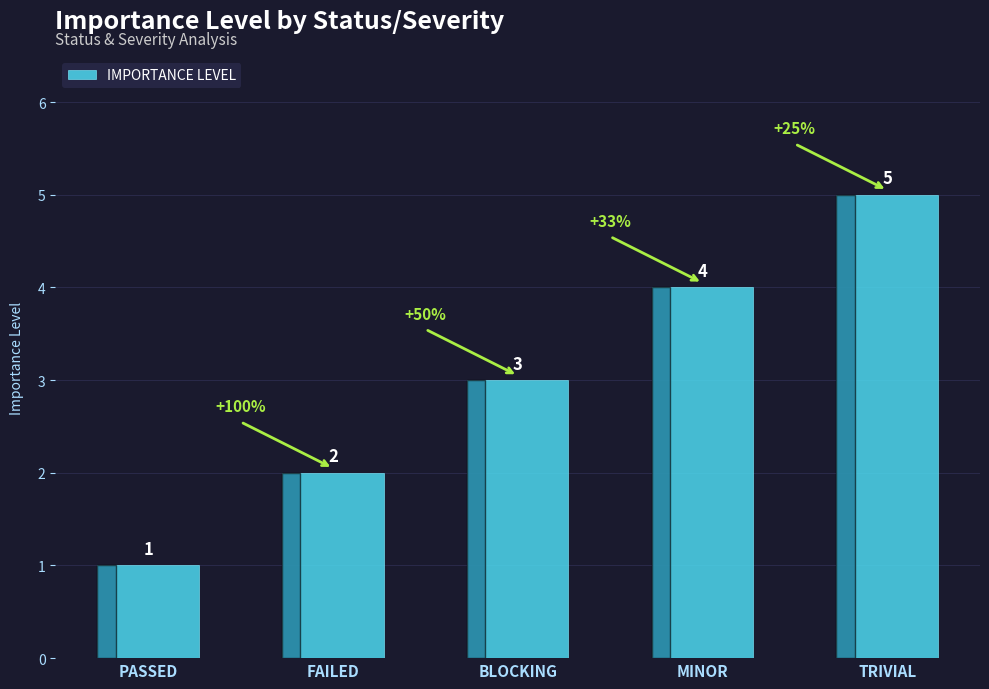

What is the label of the 4th bar from the right?

FAILED